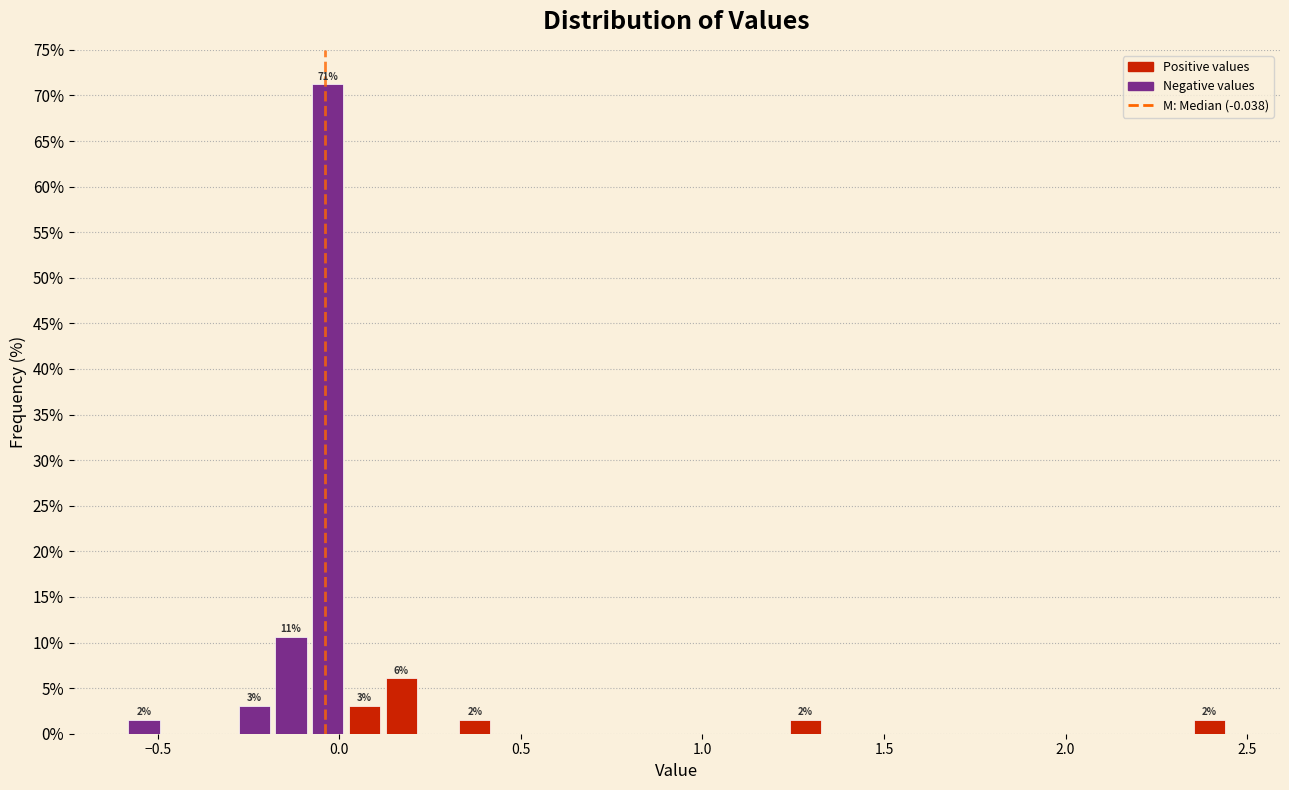

Read against the x-axis, roughly where is the centre of the tallest bar?

-0.05